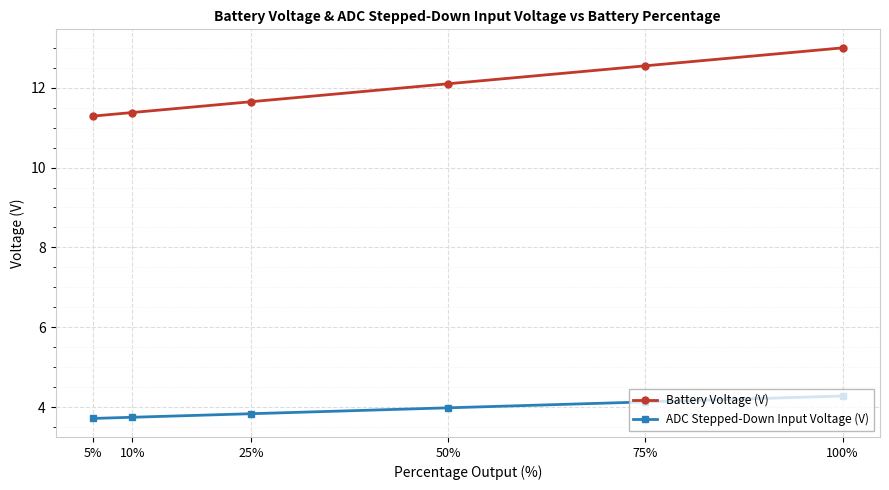

What is the average value of the ADC Stepped-Down Input Voltage (V) series?

3.9